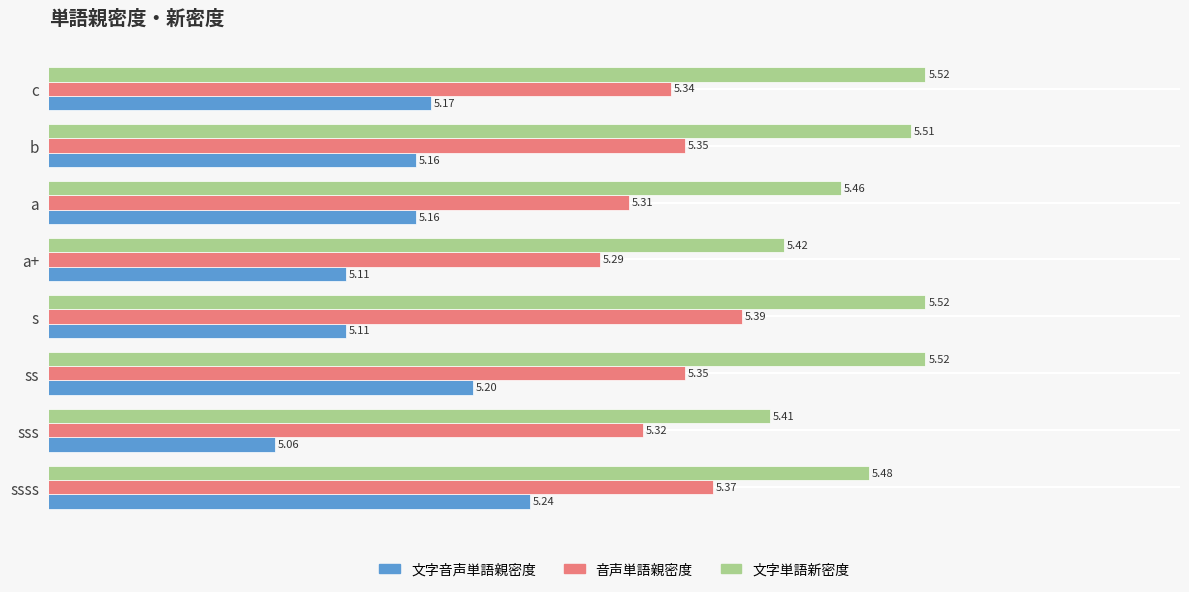

Which category has the lowest value in the 文字単語新密度 series?

sss